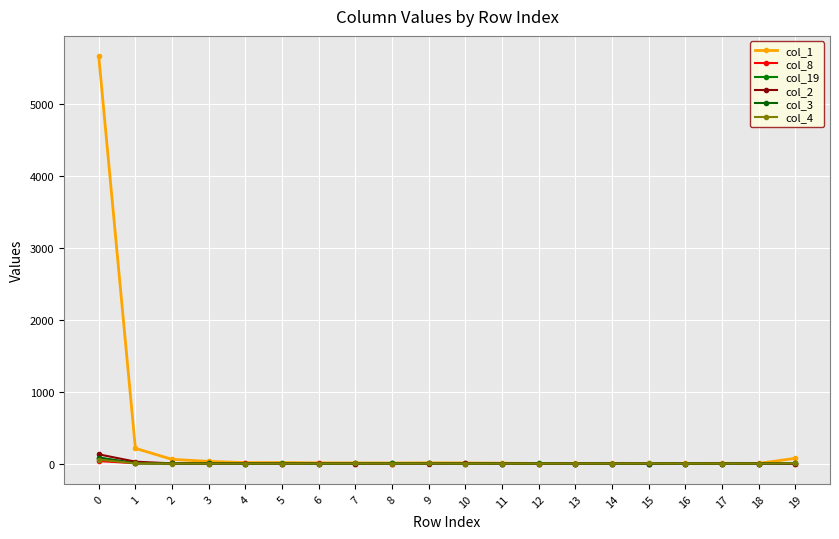

Does the chart display data point markers on the line(s)?

Yes